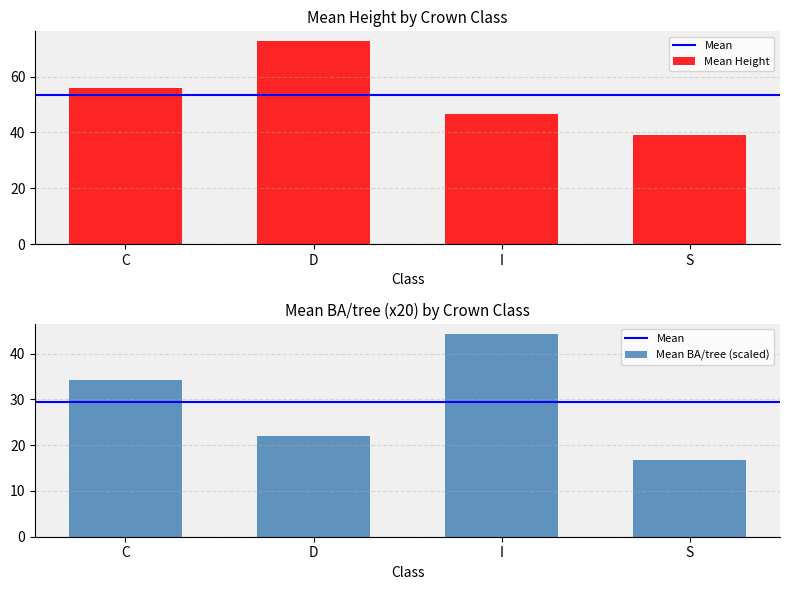

Which series has the largest total across all categories?

Mean Height